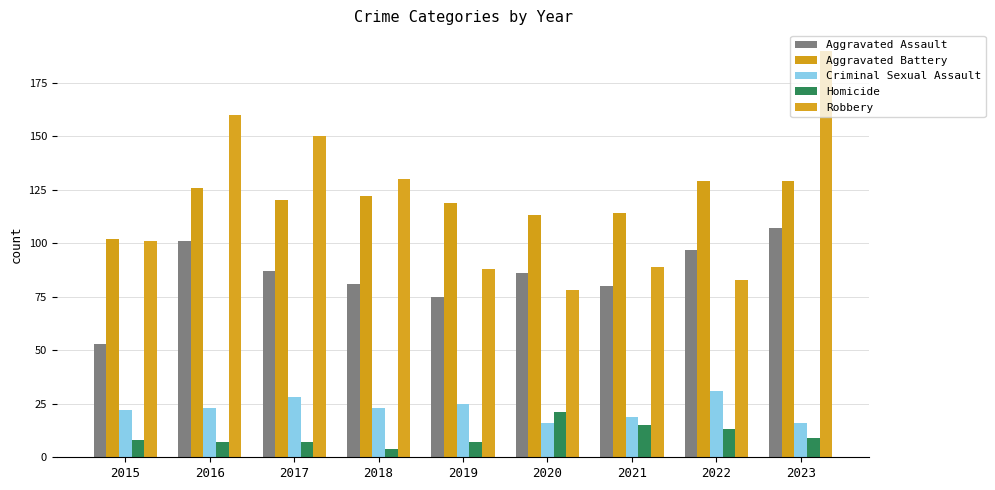

What is the total value across all series at 2023?

451